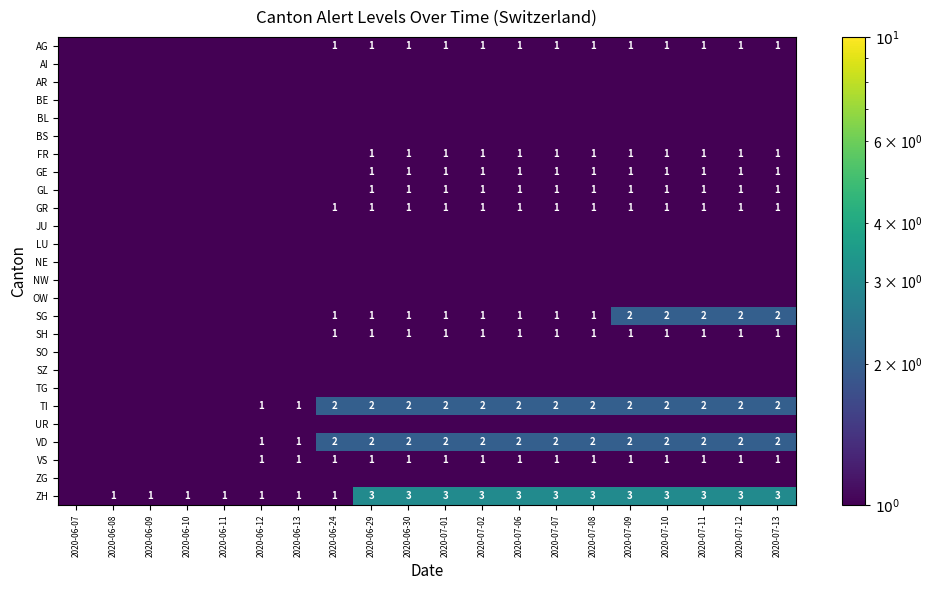

At which category is the sum across all series the highest?

2020-07-09